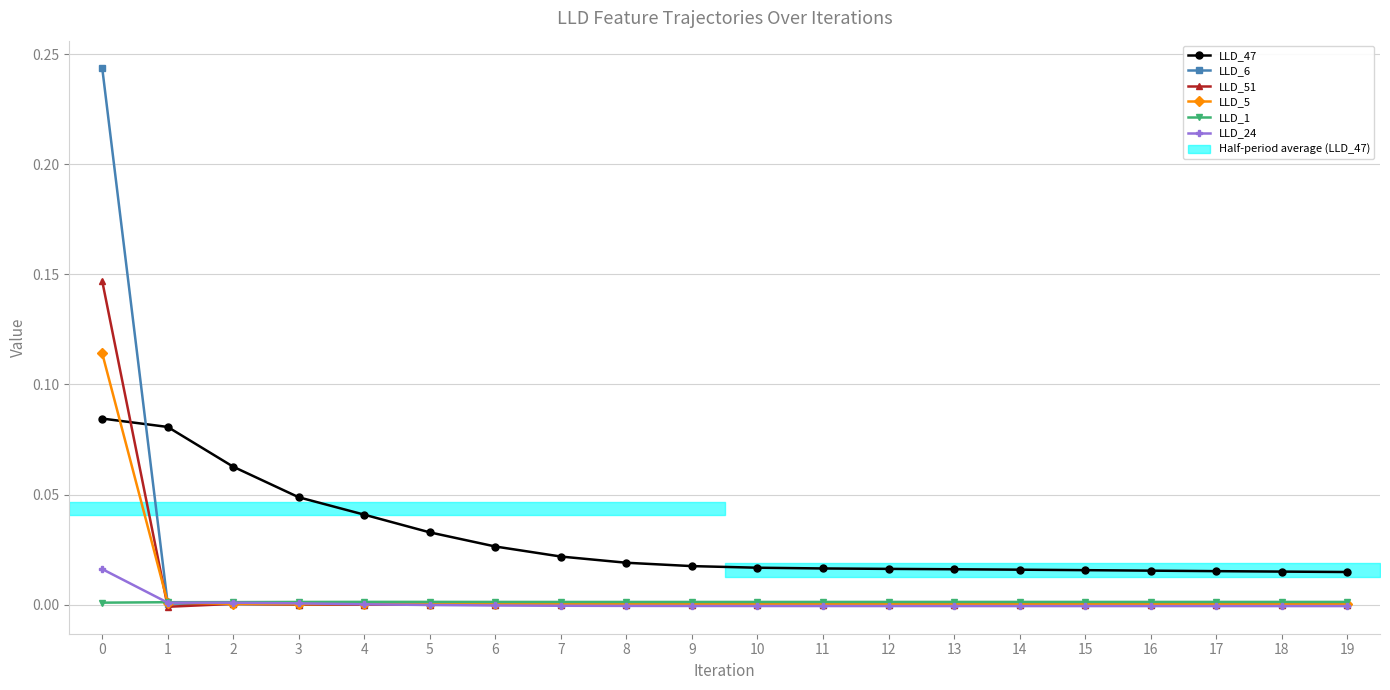

How many values in LLD_24 are above zero?

5